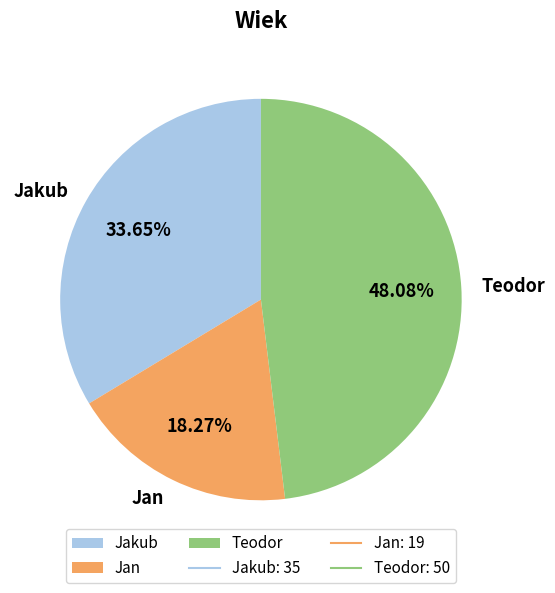

Rank the categories by value from highest to lowest.

Teodor, Jakub, Jan